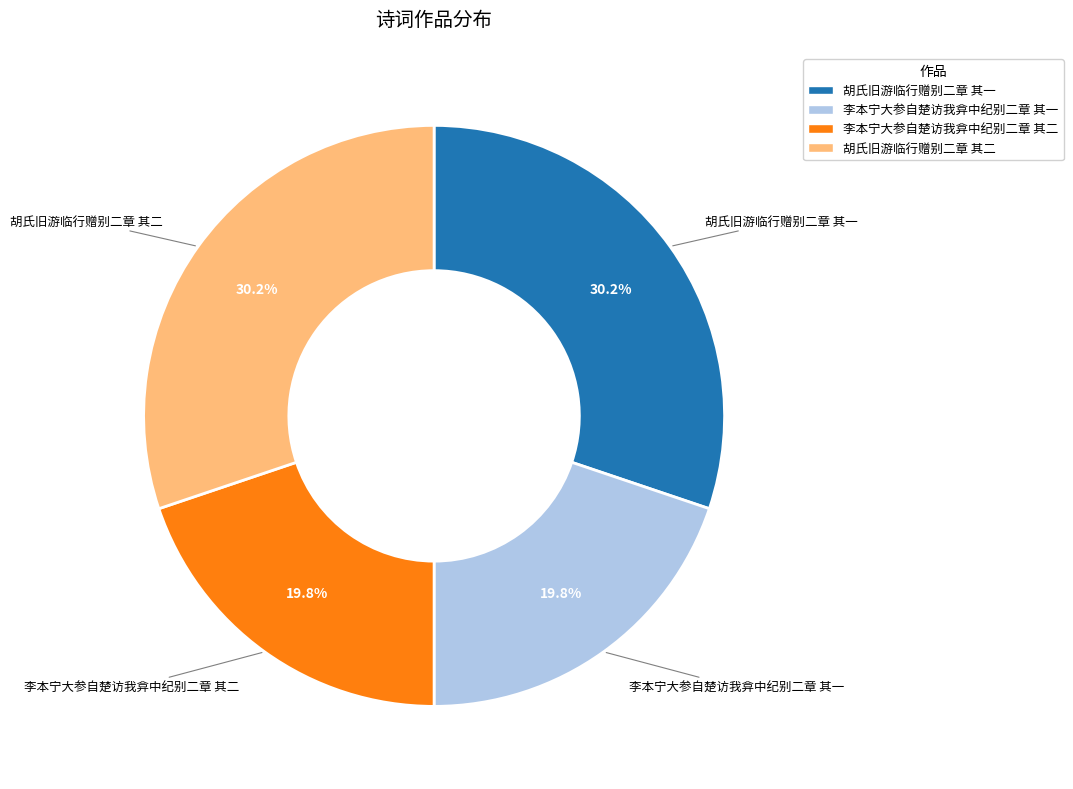

Does any single category account for the majority?

No